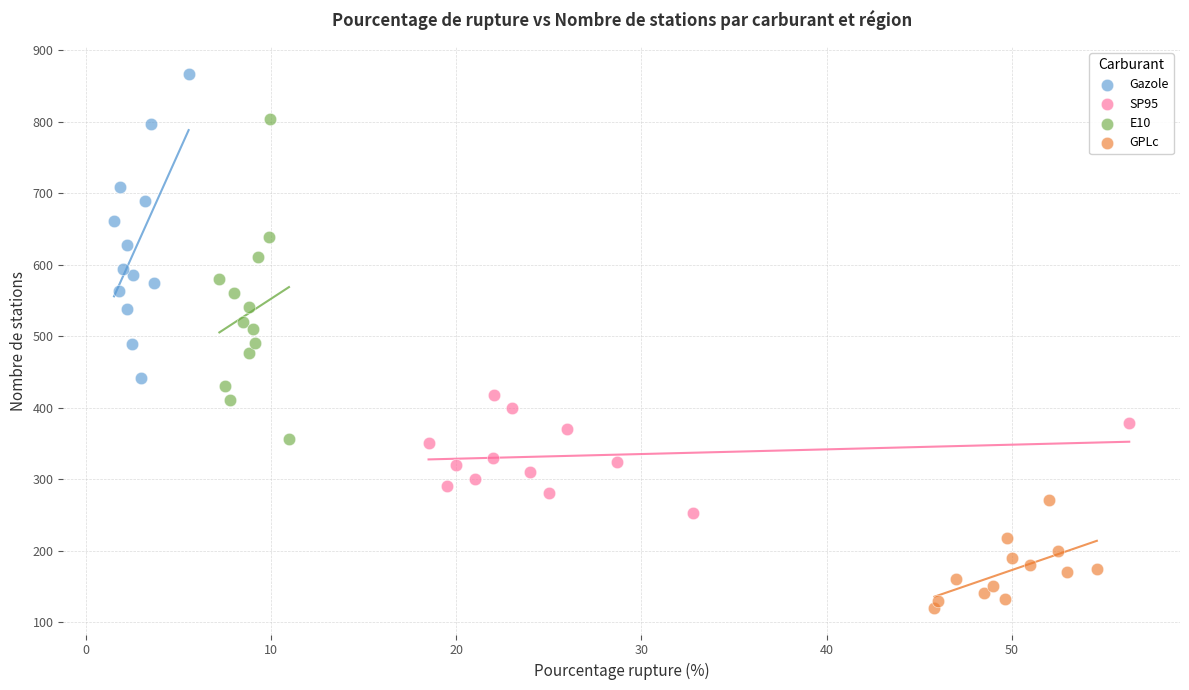

Which series has the widest spread of Y values?

E10